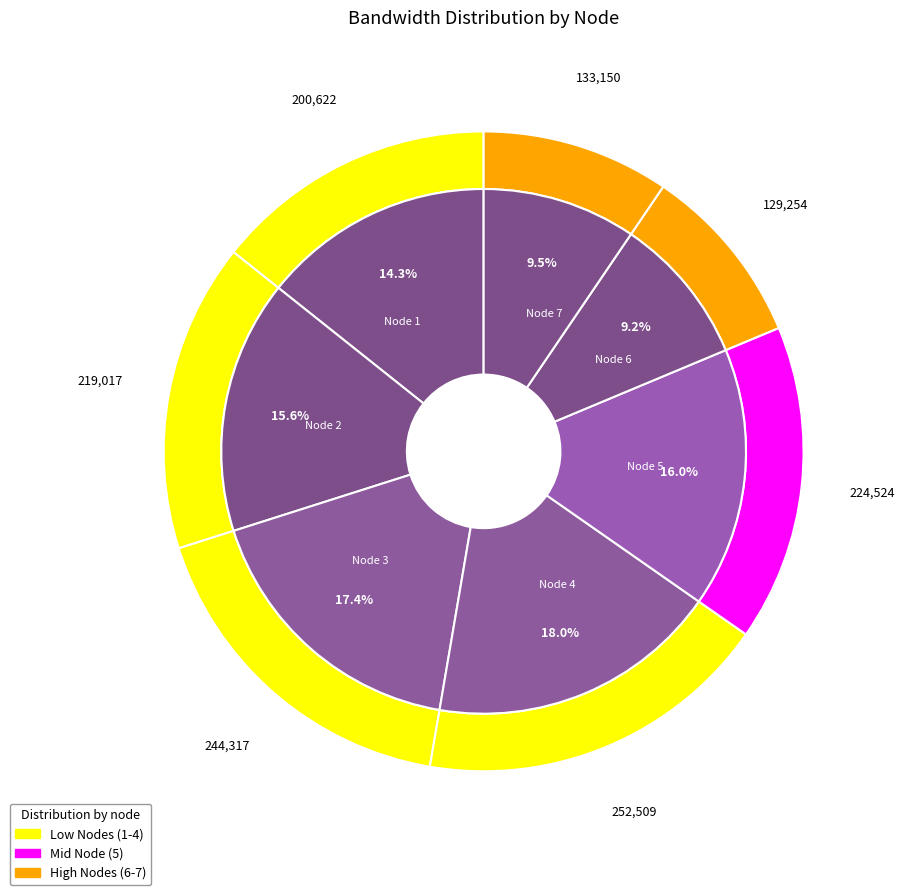

True or false: 2 accounts for 15% of the total.

True